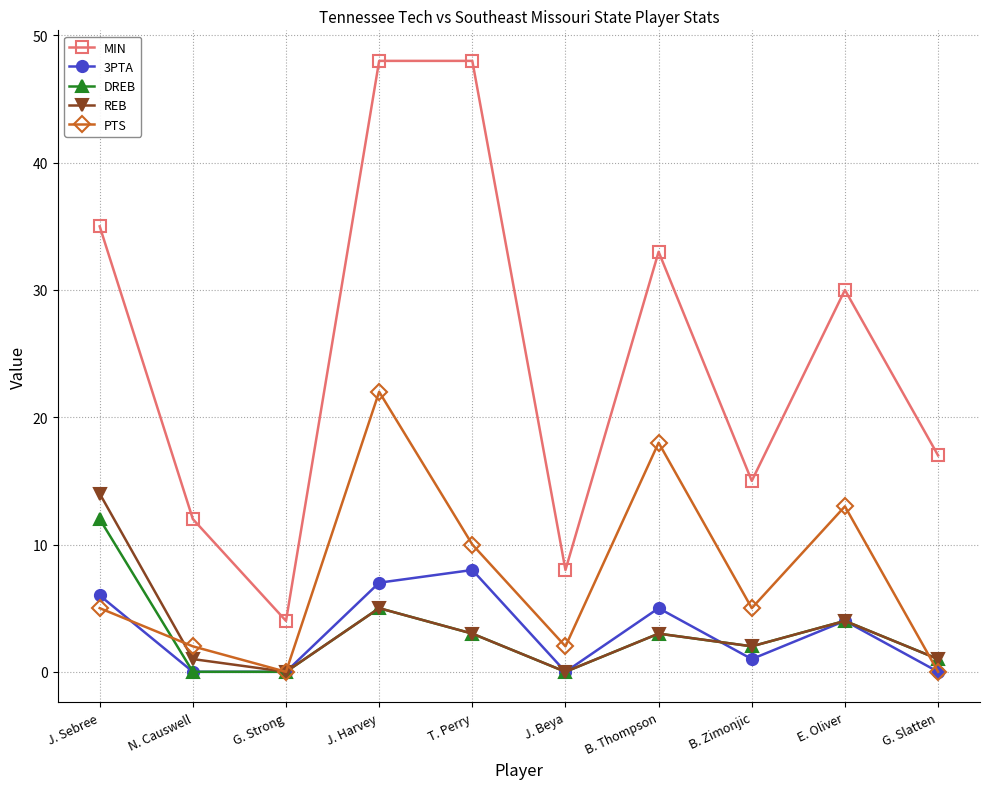

Is the value of PTS at B. Zimonjic greater than the value of REB at B. Zimonjic?

Yes